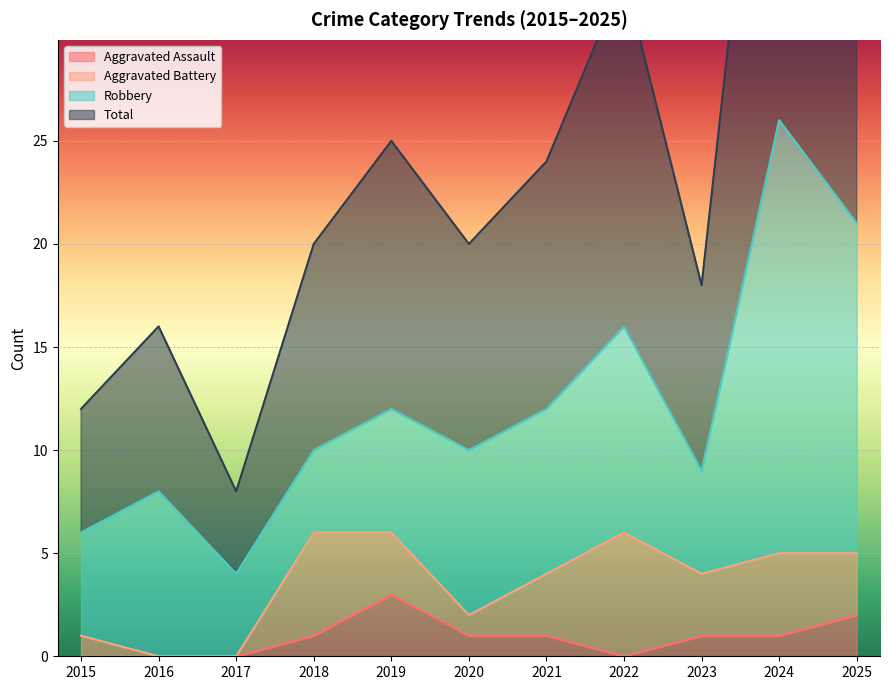

True or false: Aggravated Assault has a value of 3 at 2019.

True